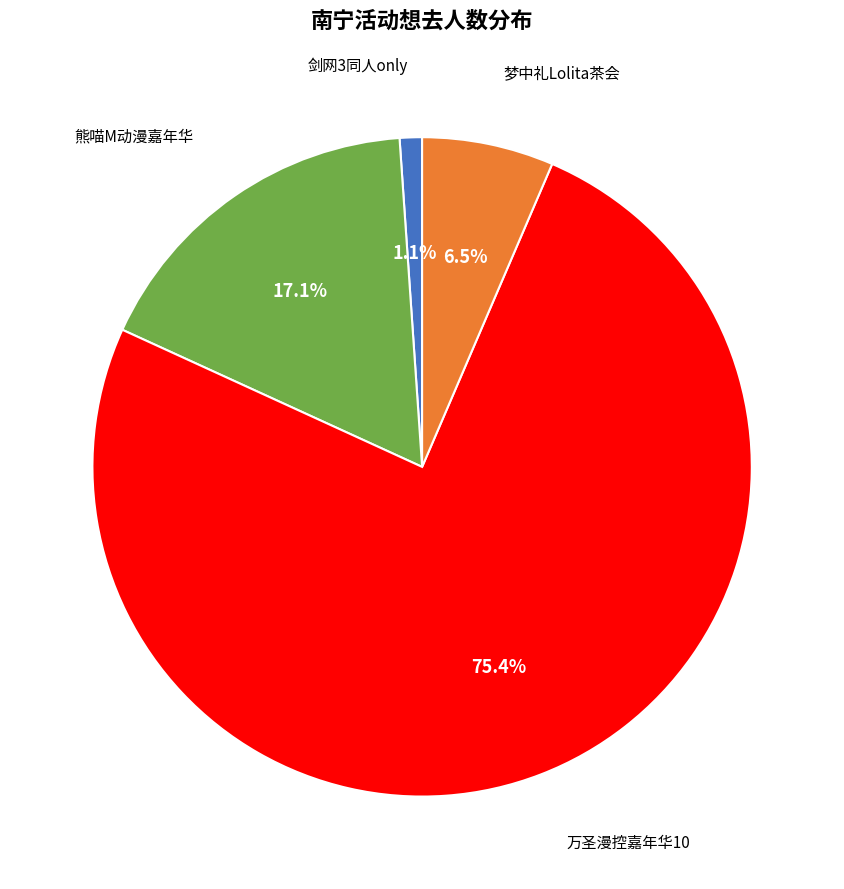

Is there a majority slice in this chart?

Yes